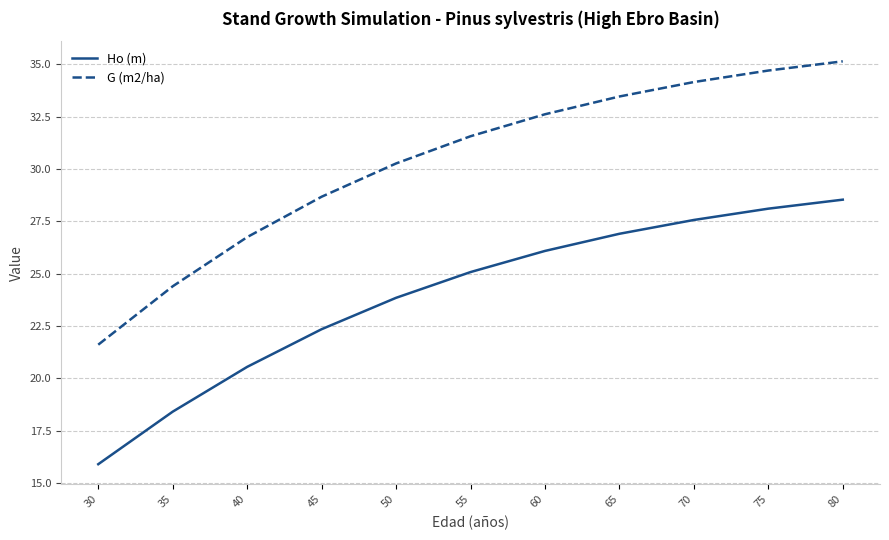

True or false: Ho (m) and G (m2/ha) cross at least once.

False